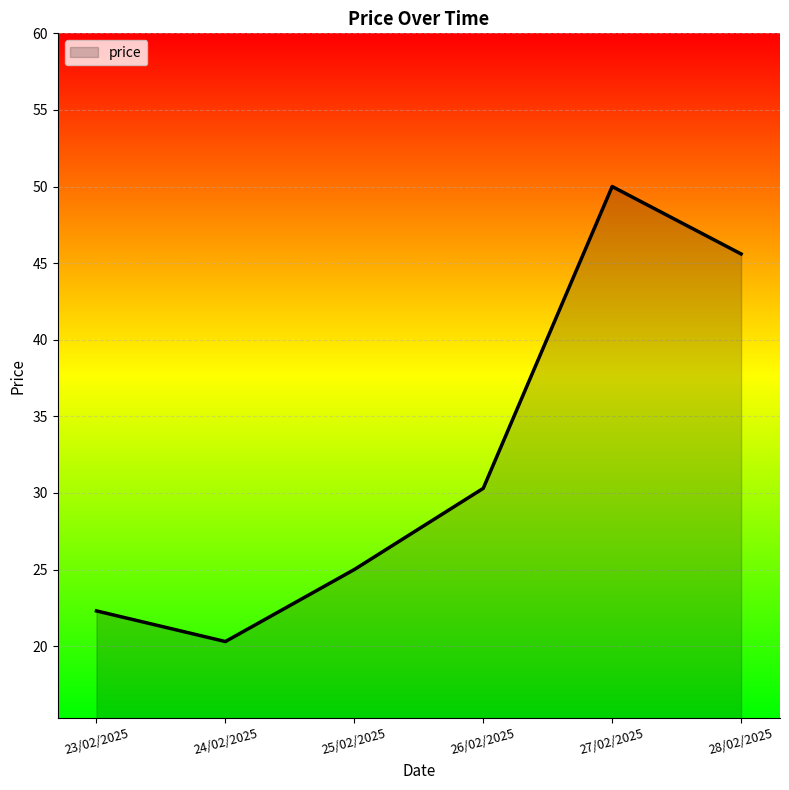

True or false: the data has more than 1 interior local peaks.

False